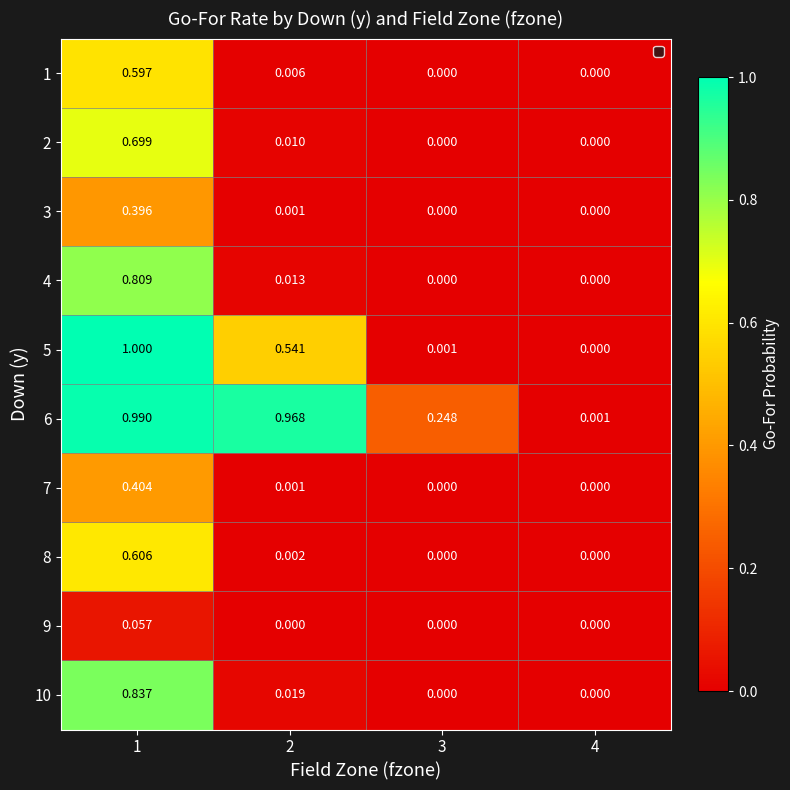

Count the number of data series in this chart.

10